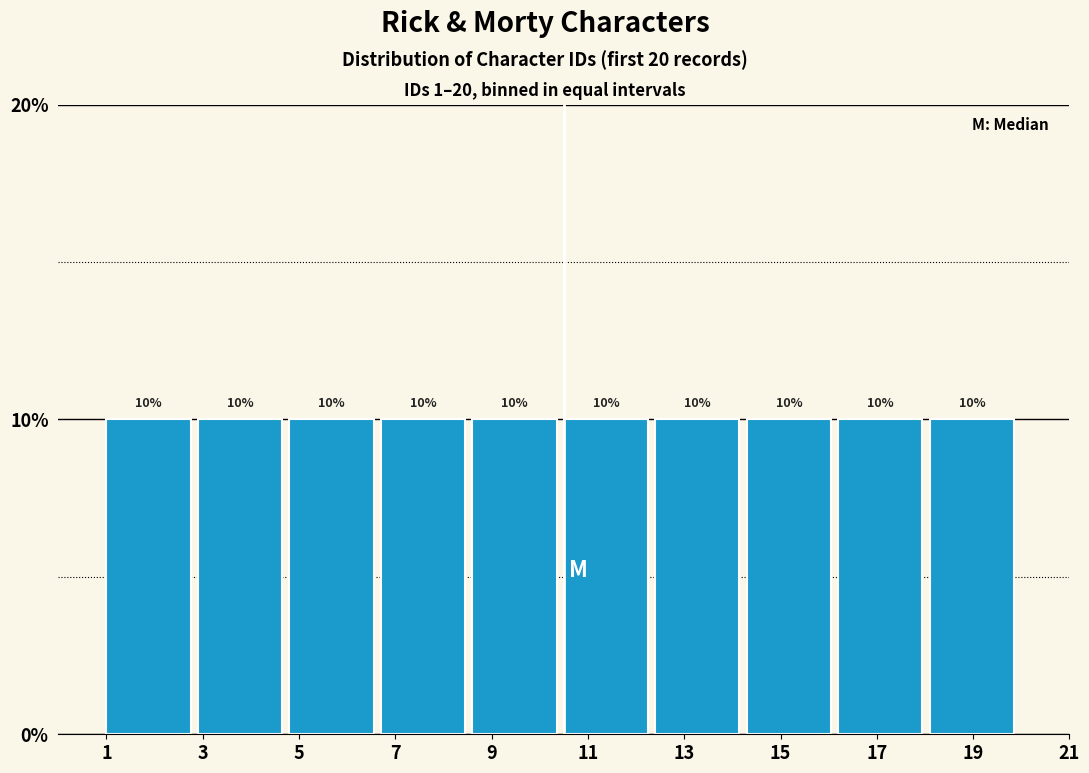

Reading left to right, list every bar in this chart as the range it spans on the x-axis followed by its height. The bar edges are not printed on the chart, so give them approximately, as read against the axis.

1.0 to 2.9: 10
2.9 to 4.8: 10
4.8 to 6.7: 10
6.7 to 8.6: 10
8.6 to 10.5: 10
10.5 to 12.4: 10
12.4 to 14.3: 10
14.3 to 16.2: 10
16.2 to 18.1: 10
18.1 to 20.0: 10